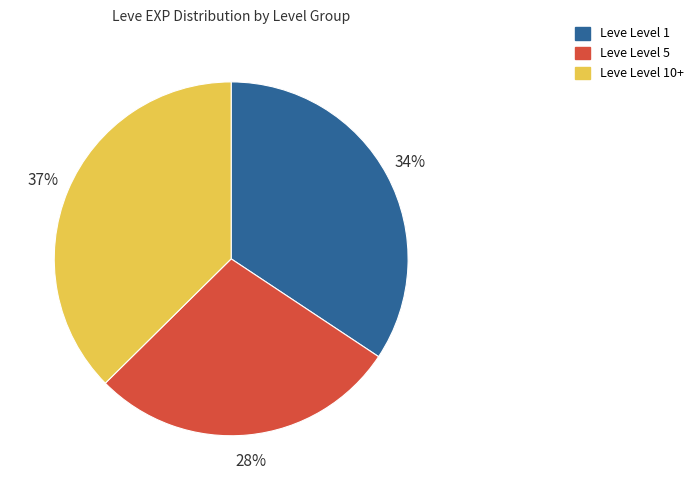

Is there any slice that represents more than half of the pie?

No